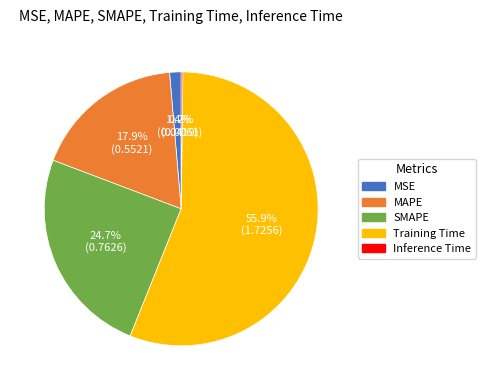

Which has a higher value, Training Time or SMAPE?

Training Time